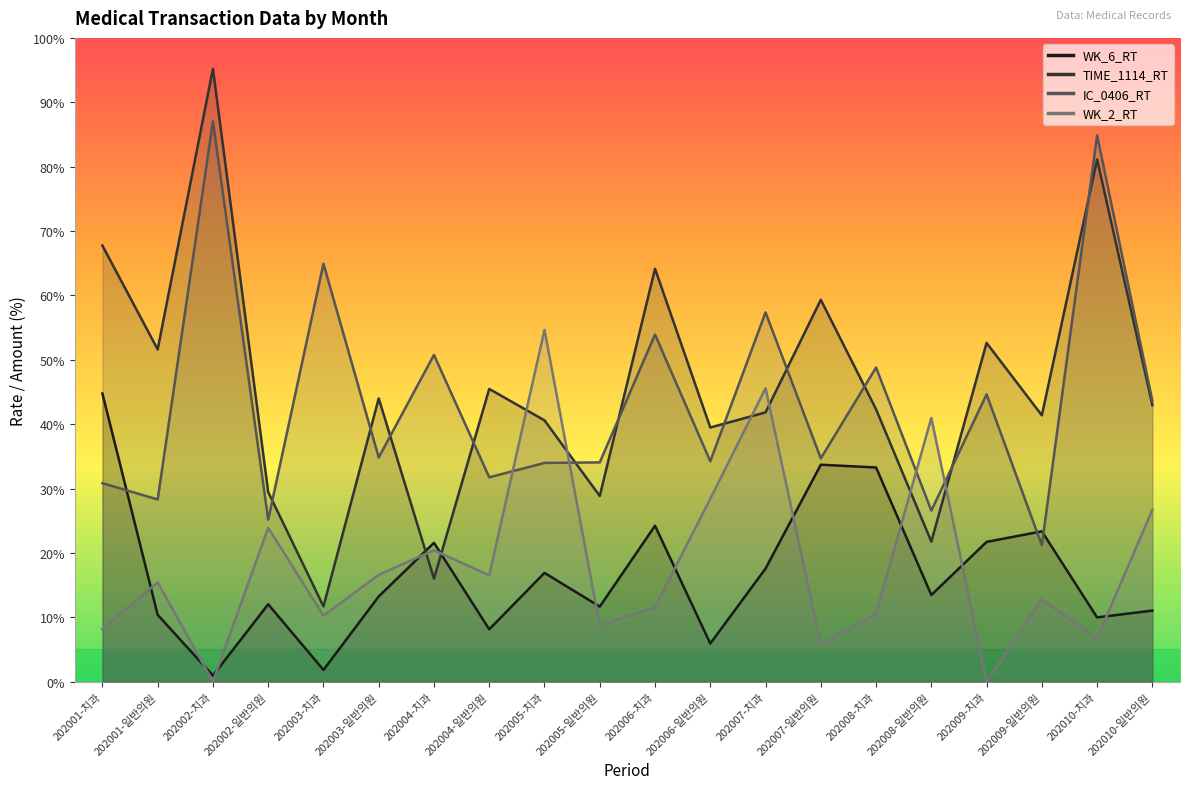

Reading left to right, list all the values displayed in this chart.

WK_6_RT: 44.8	10.4	0.9	12.0	1.8	13.2	21.6	8.1	16.9	11.7	24.2	5.9	17.6	33.7	33.3	13.5	21.7	23.4	10.0	11.0
TIME_1114_RT: 67.7	51.6	95.2	29.4	11.7	44.0	16.0	45.5	40.6	28.8	64.1	39.5	41.8	59.3	42.3	21.8	52.6	41.4	81.1	43.0
IC_0406_RT: 30.8	28.3	87.0	25.2	64.9	34.8	50.8	31.7	34.0	34.1	53.9	34.2	57.4	34.7	48.8	26.6	44.6	21.2	84.8	43.6
WK_2_RT: 8.2	15.4	0.0	23.9	10.2	16.6	20.4	16.5	54.6	8.7	11.6	28.4	45.6	5.8	10.6	41.0	0.0	12.8	6.7	26.7